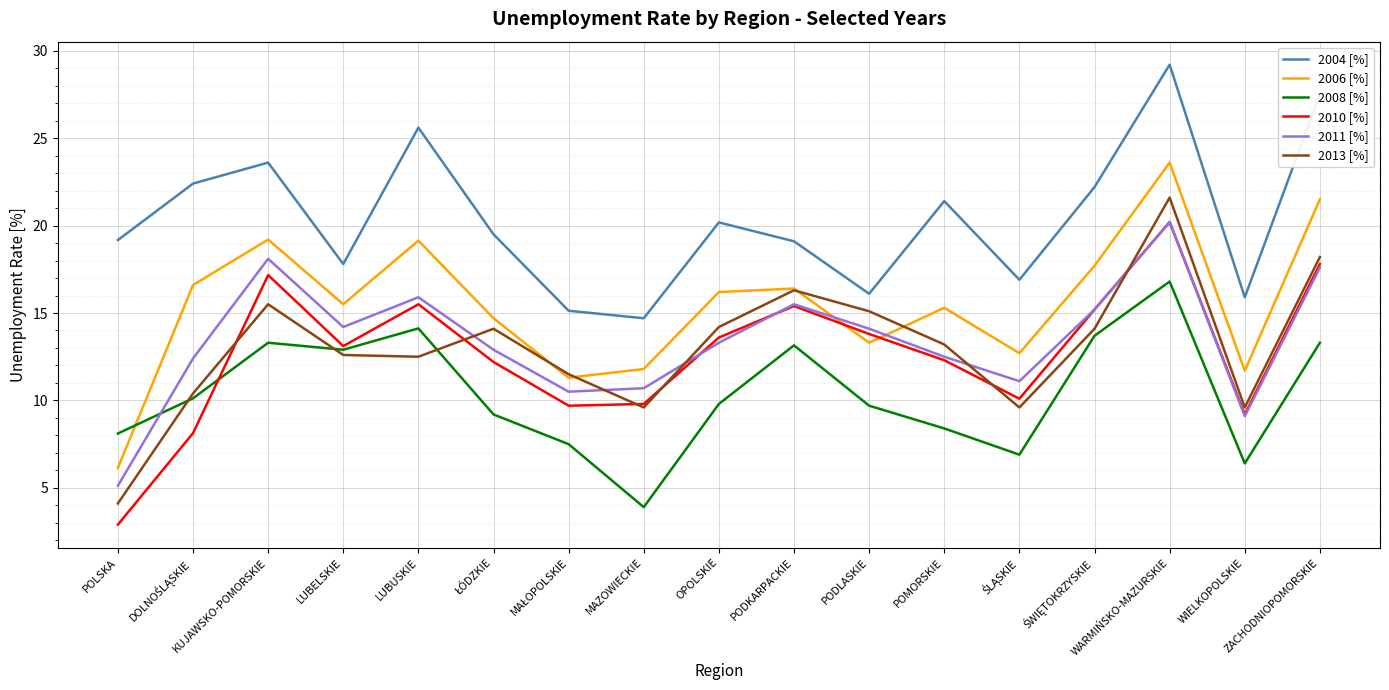

What is the difference between the highest and lowest values at POLSKA?

16.3